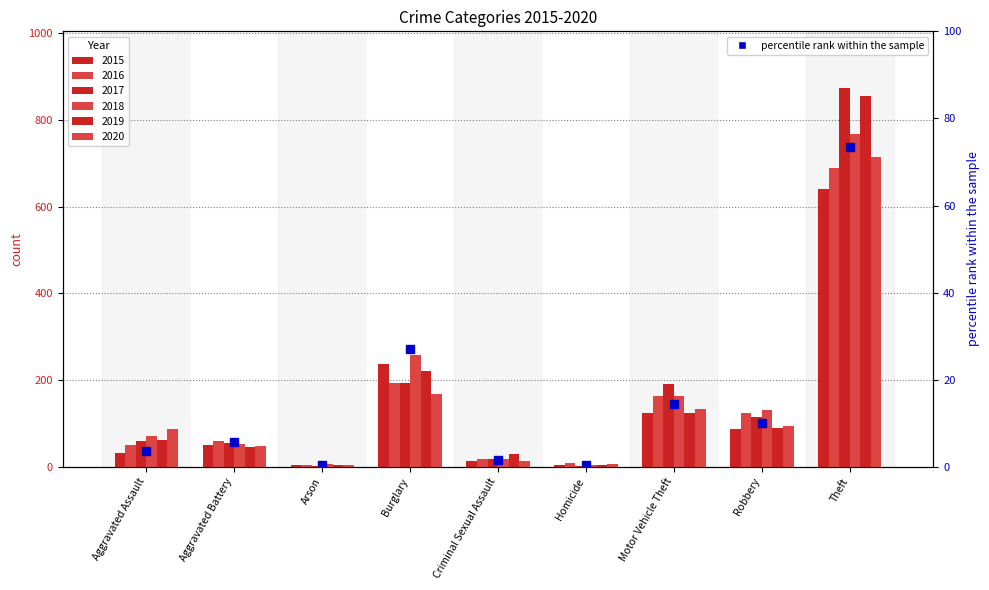

Approximately how many times larger is the value at Aggravated Battery compared to Aggravated Assault?

1.6